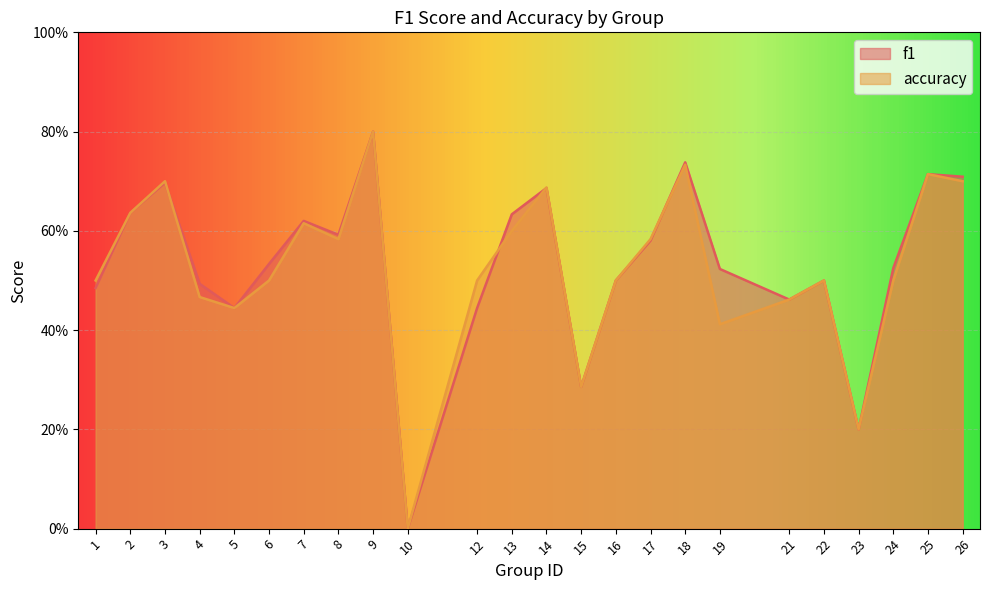

True or false: f1 has more than 2 points higher than both neighbors.

True